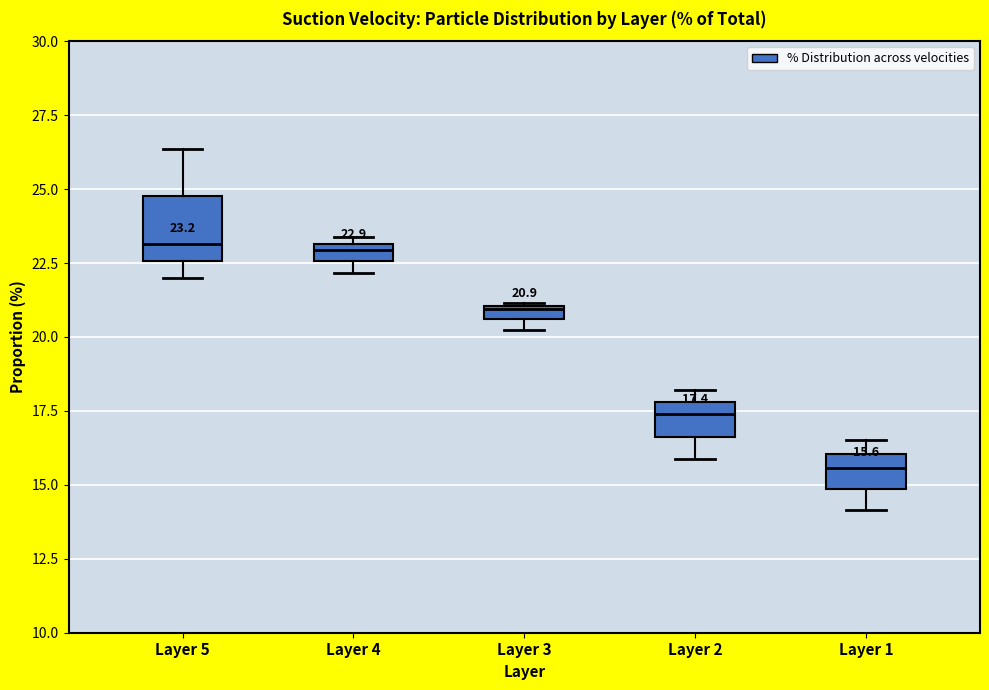

Which box is the tallest, from its lower edge to its upper edge?

Layer 5